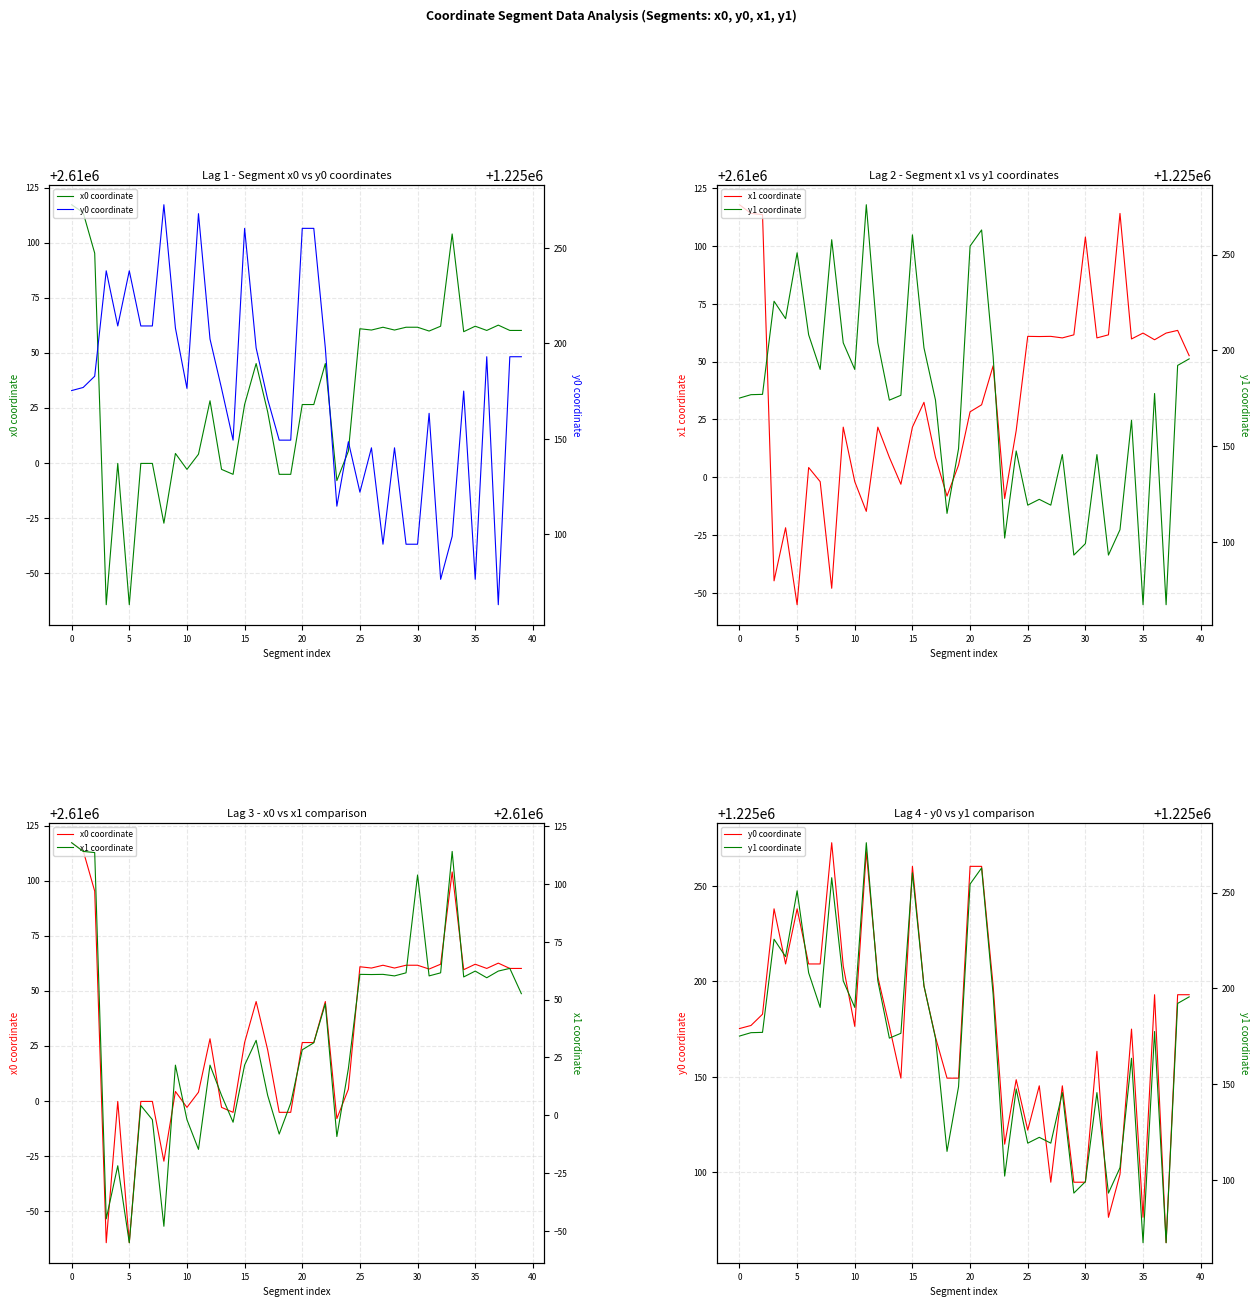

Rank the series by their maximum value, from highest to lowest.

x1 coordinate, x0 coordinate, y1 coordinate, y0 coordinate